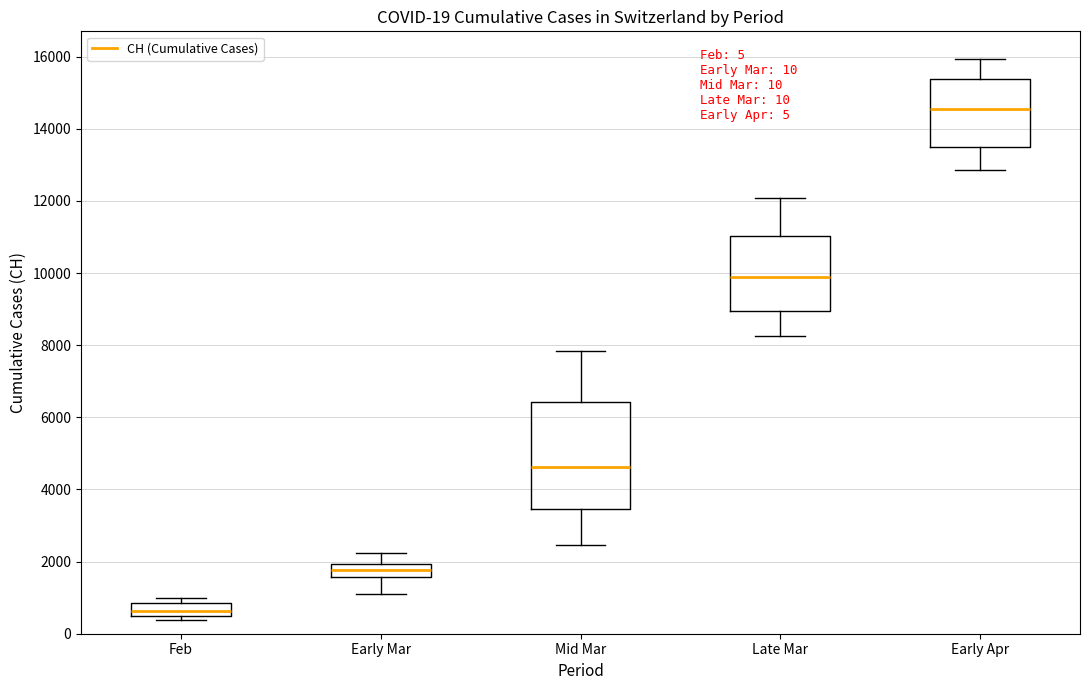

Which box's median line is the highest?

Early Apr